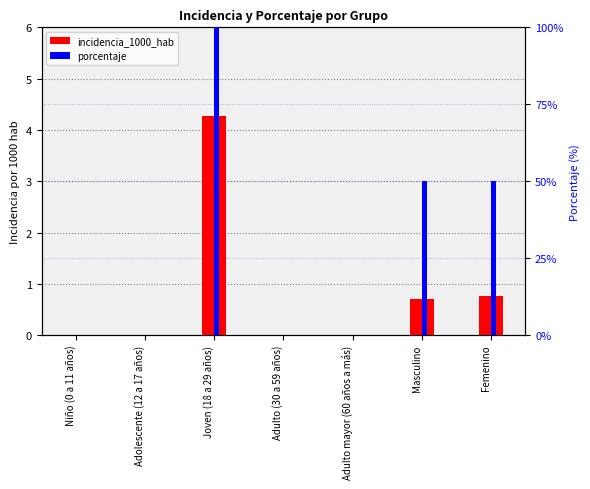

List the series in order of their overall mean, highest first.

porcentaje, incidencia_1000_hab